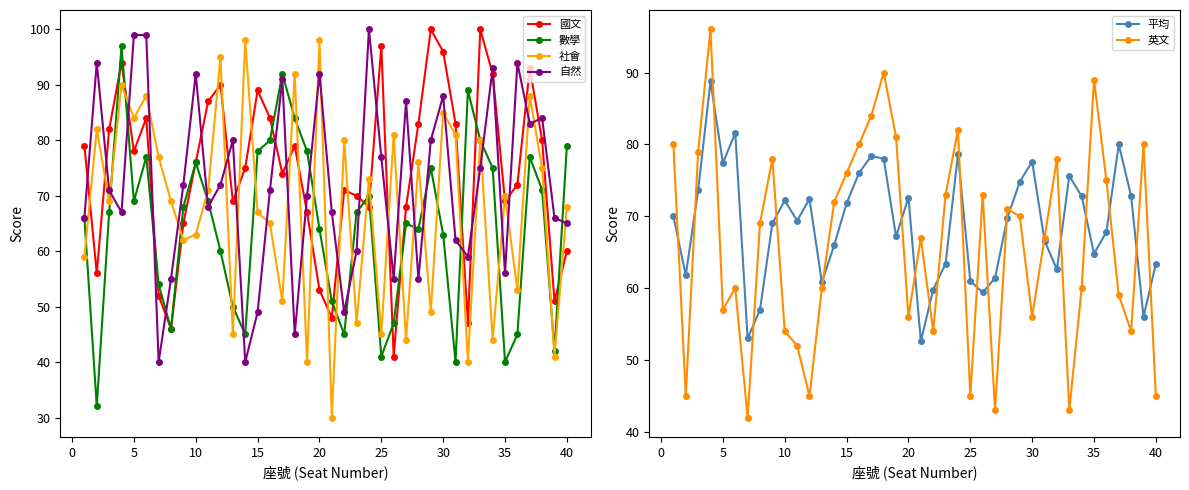

True or false: 國文 has more than 2 points higher than both neighbors.

True